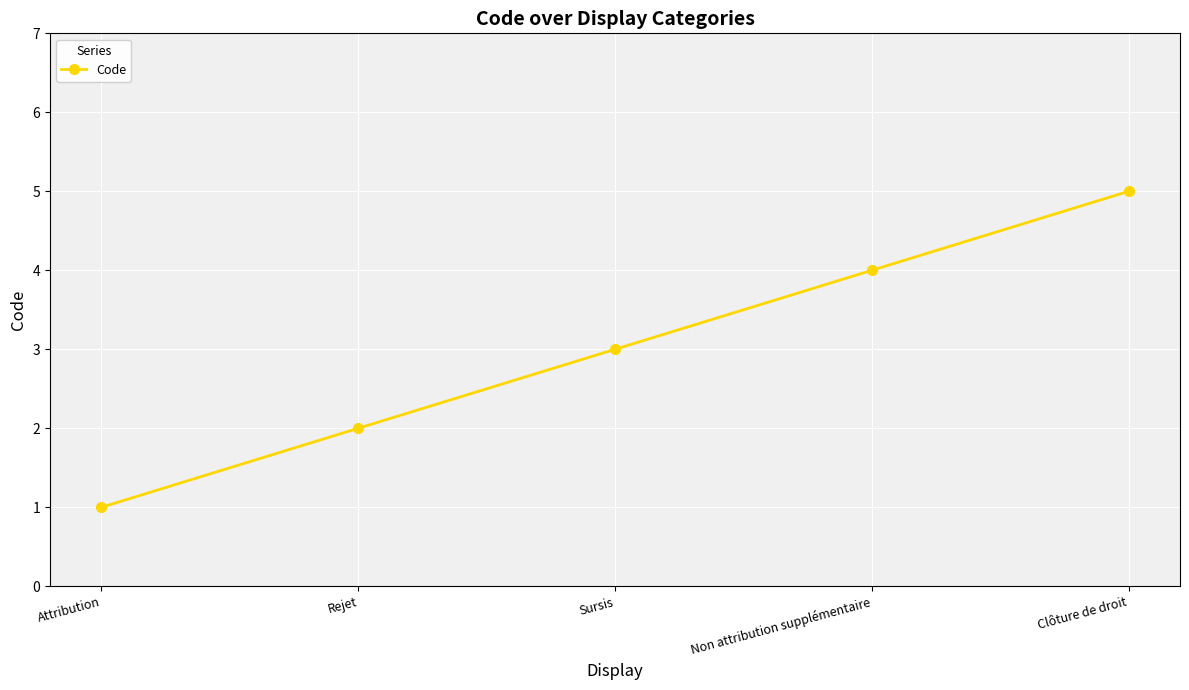

What value does the data have at Sursis?

3